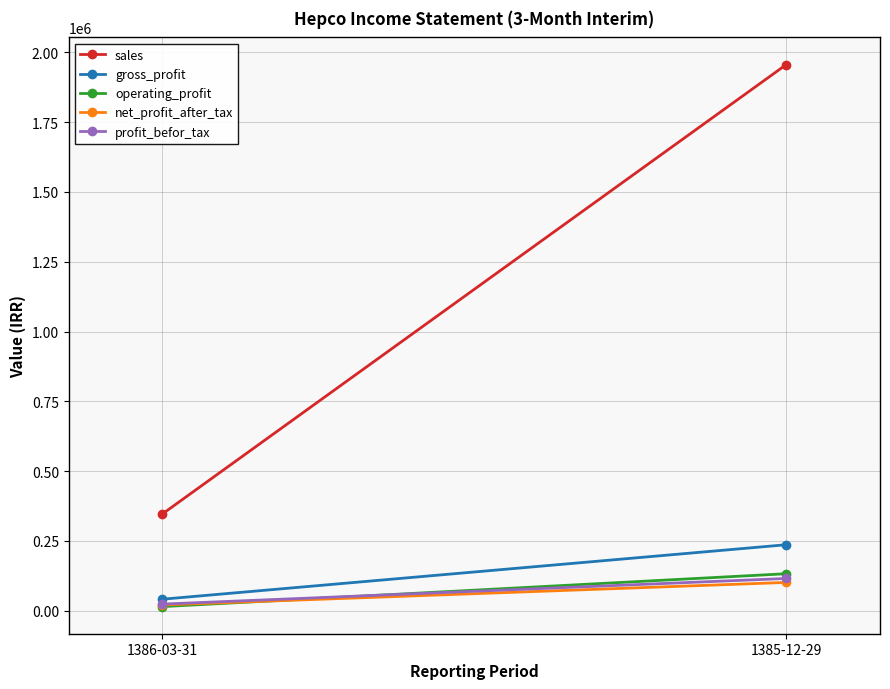

What is the difference between the operating_profit values at 1386-03-31 and 1385-12-29?

117880